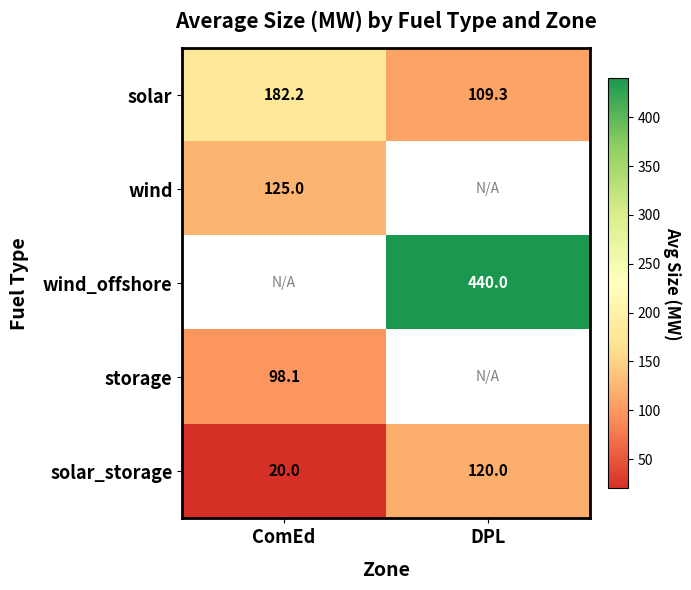

What is the difference between the maximum and minimum values in the solar_storage series?

100.0